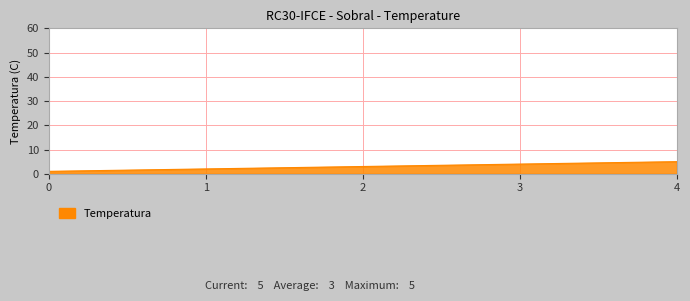

What is the sum of the values at 4 and 2?

8